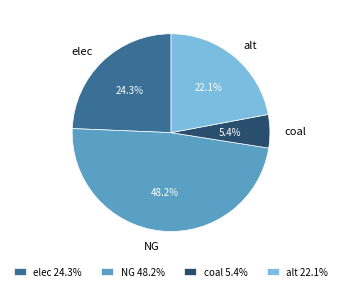

The coal slice represents 12% of the pie. True or false?

False